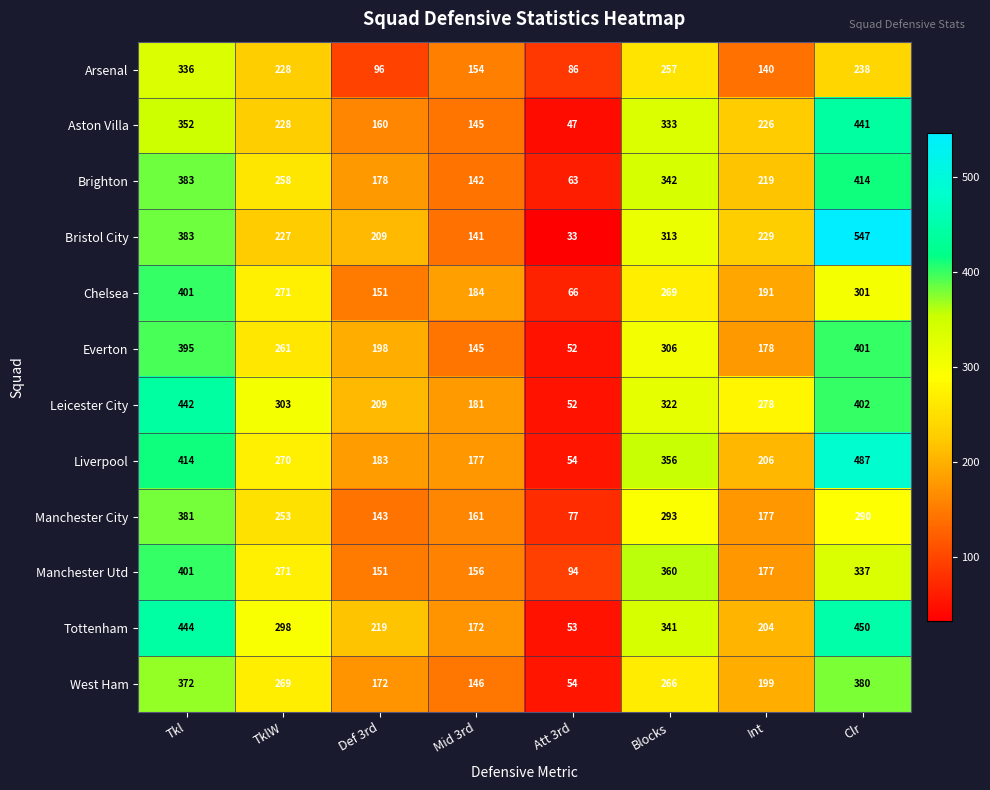

The Brighton series shows 63 at Att 3rd. True or false?

True